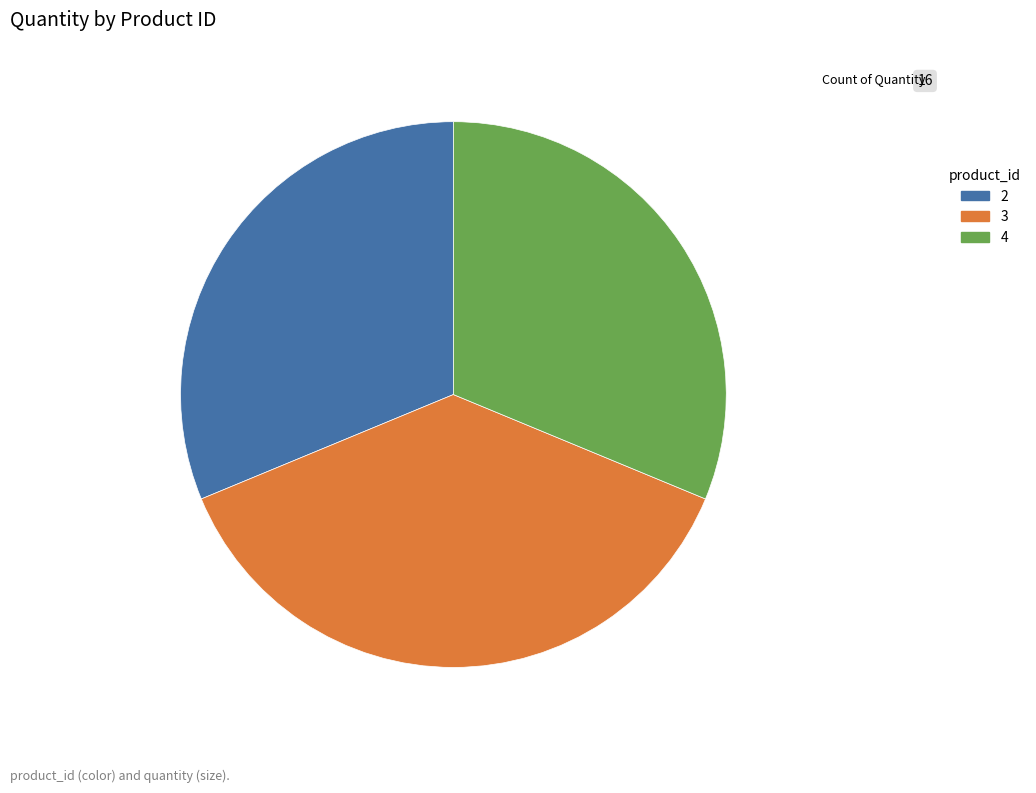

How many segments does this pie chart have?

3